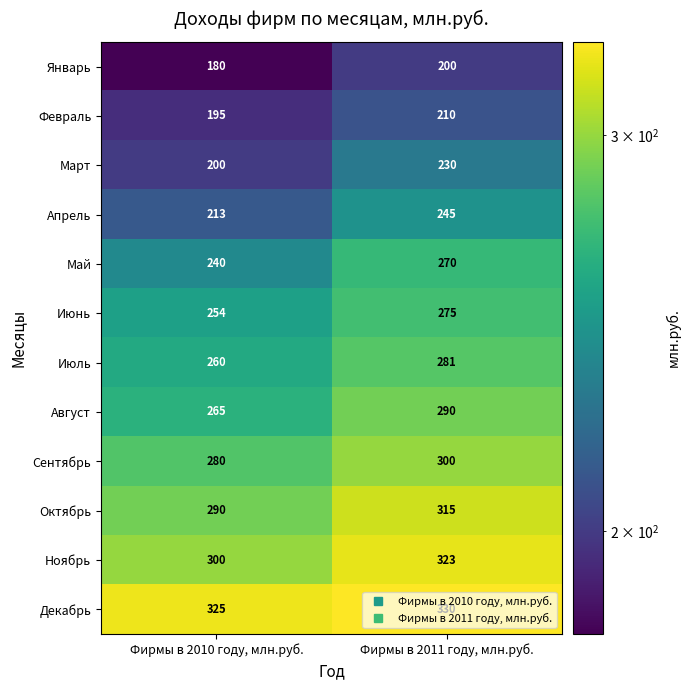

What is the sum of the Июль values at Фирмы в 2010 году, млн.руб. and Фирмы в 2011 году, млн.руб.?

541